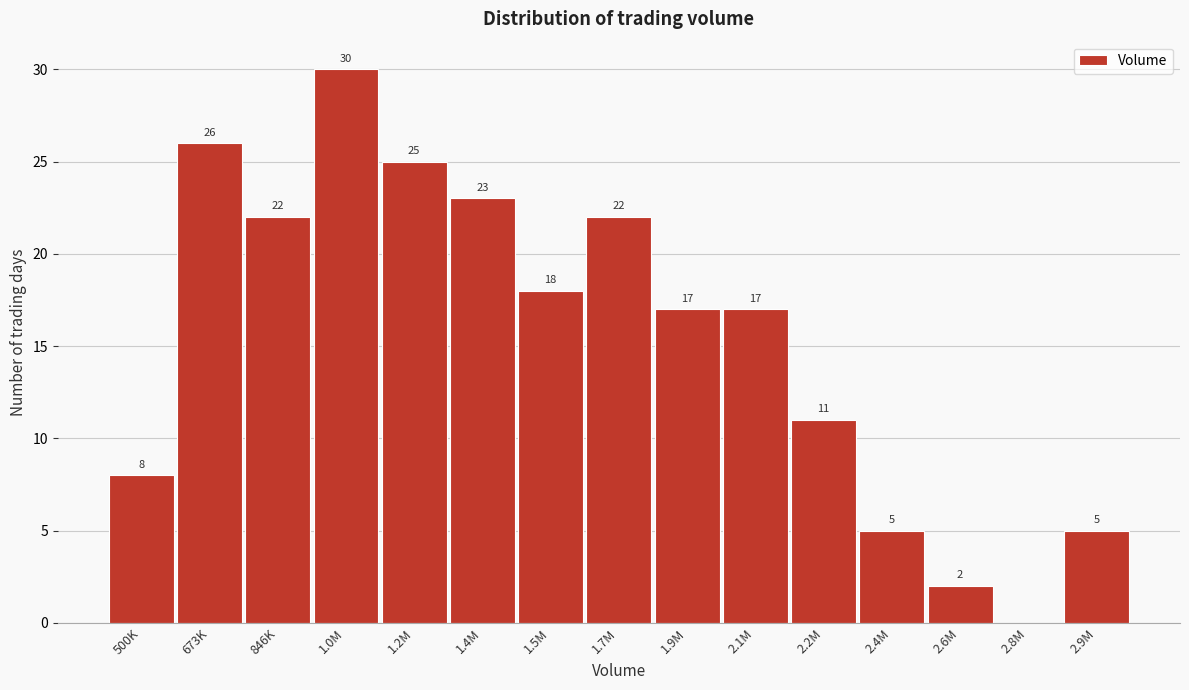

Reading left to right, transcribe all the data shown in this chart.

500K=8	673K=26	846K=22	1.0M=30	1.2M=25	1.4M=23	1.5M=18	1.7M=22	1.9M=17	2.1M=17	2.2M=11	2.4M=5	2.6M=2	2.8M=0	2.9M=5